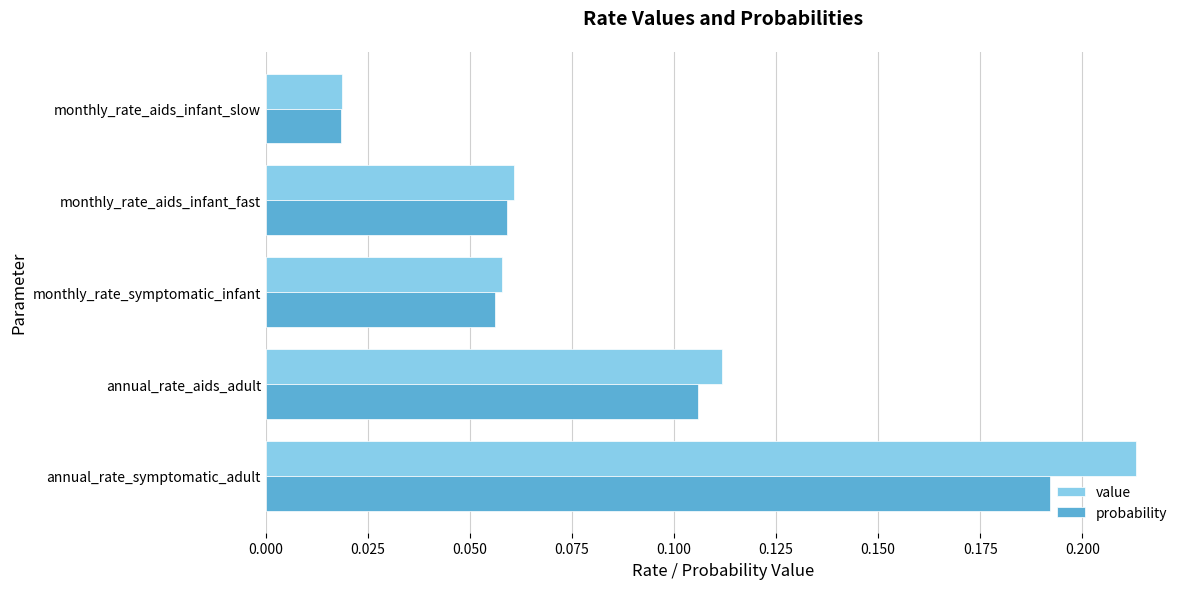

The probability series shows 0.2 at annual_rate_aids_adult. True or false?

False